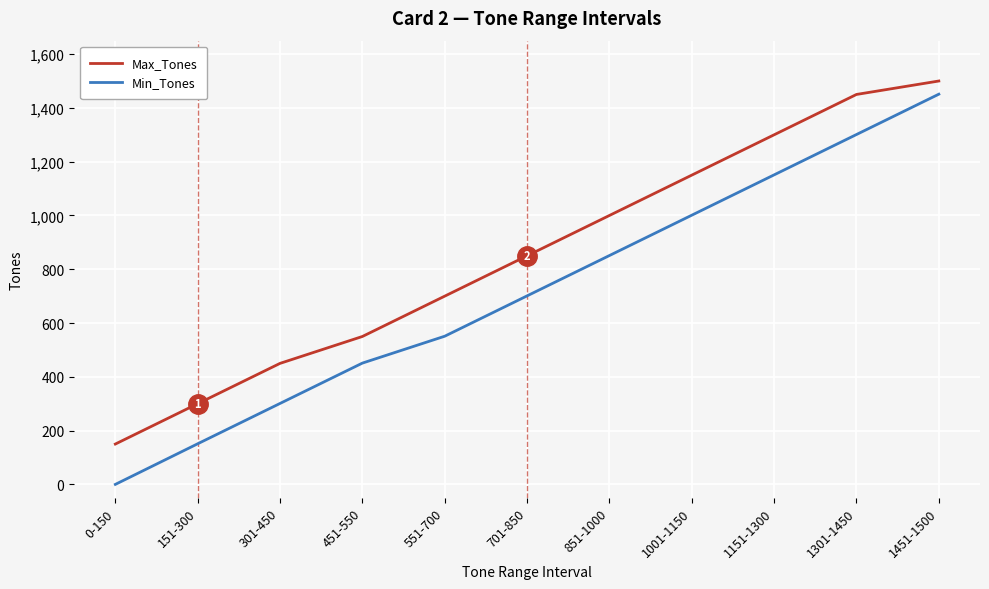

Reading left to right, transcribe all the data shown in this chart.

Max_Tones: 150	300	450	550	700	850	1000	1150	1300	1450	1500
Min_Tones: 0	151	301	451	551	701	851	1001	1151	1301	1451